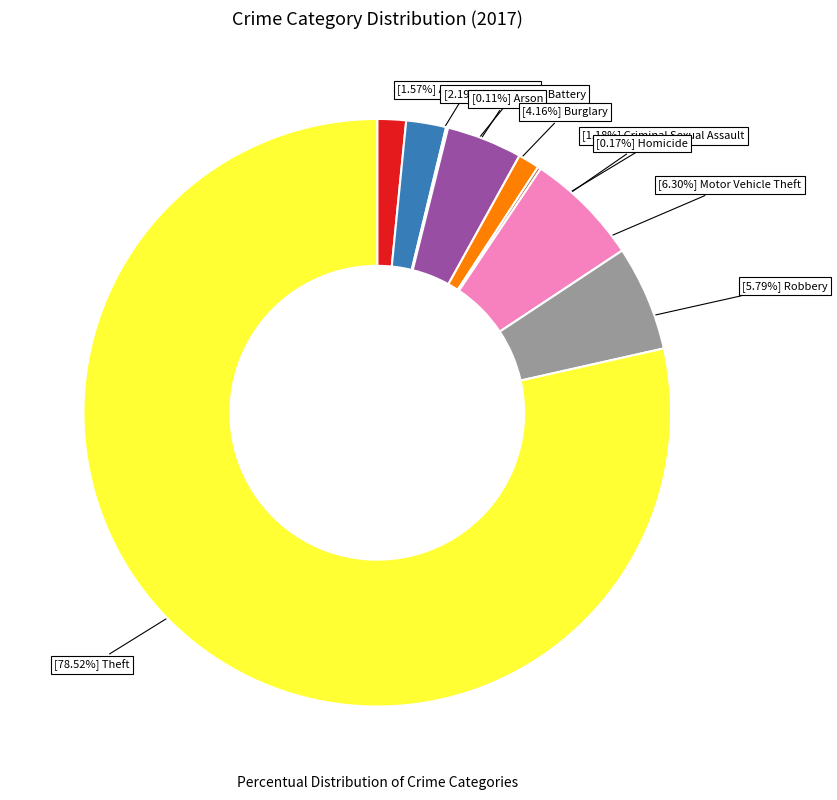

Does any single category account for the majority?

Yes